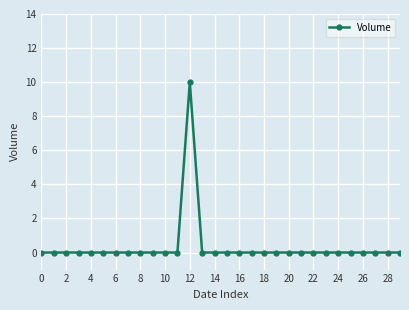

What is the difference between the maximum and minimum values?

10